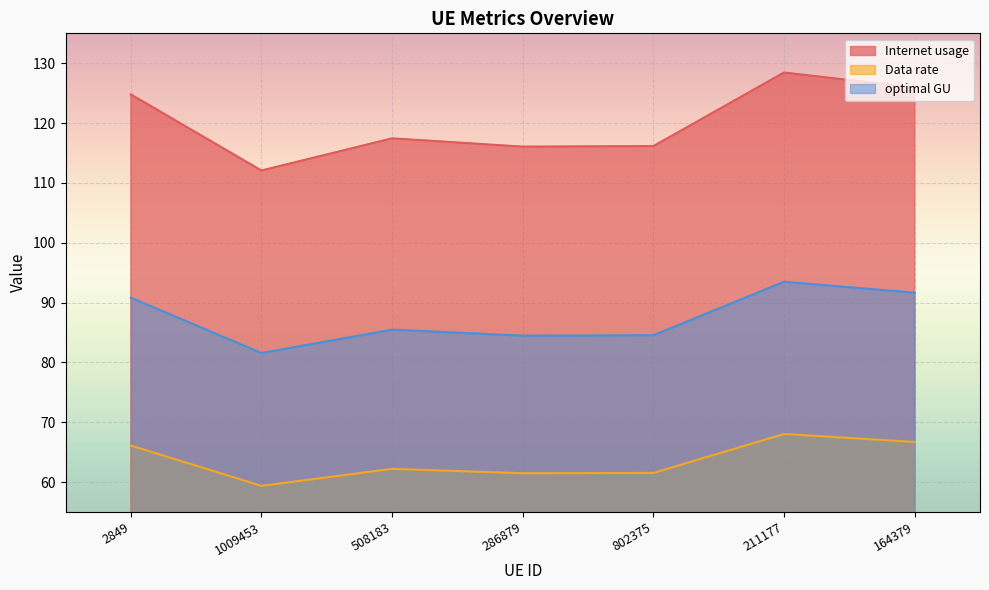

How many distinct data groups are displayed?

3